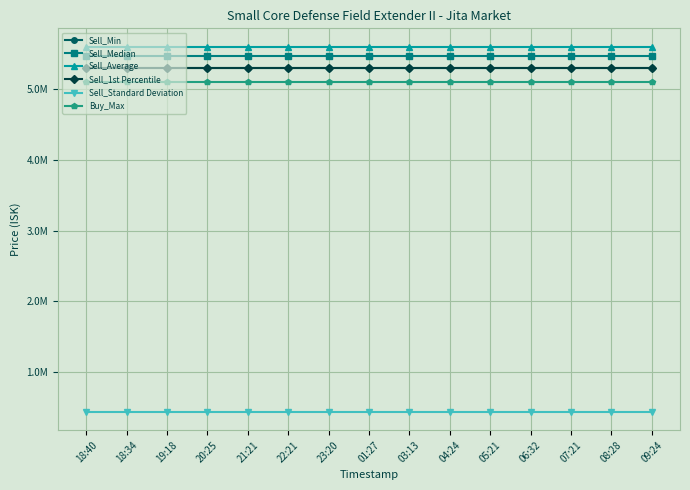

Is this an area chart (filled region under the line)?

No